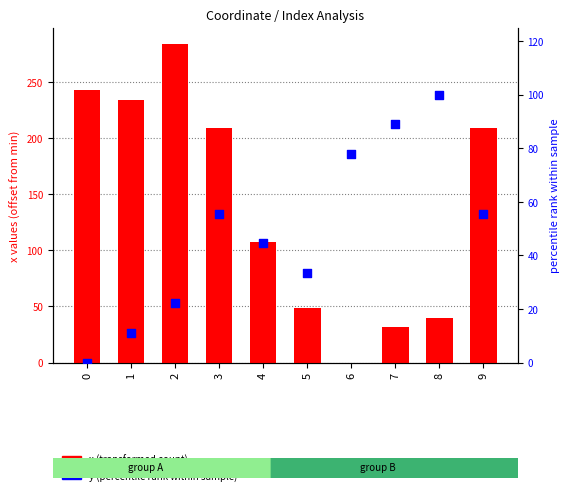

At how many categories does at least one series exceed 116?

5